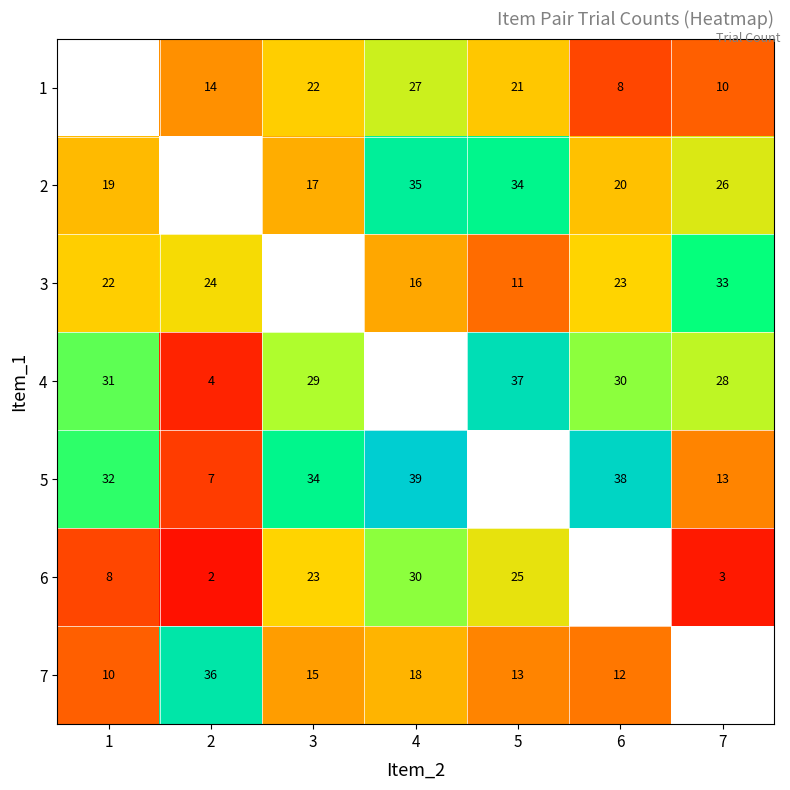

Which has a higher value, 7 or 2?

2